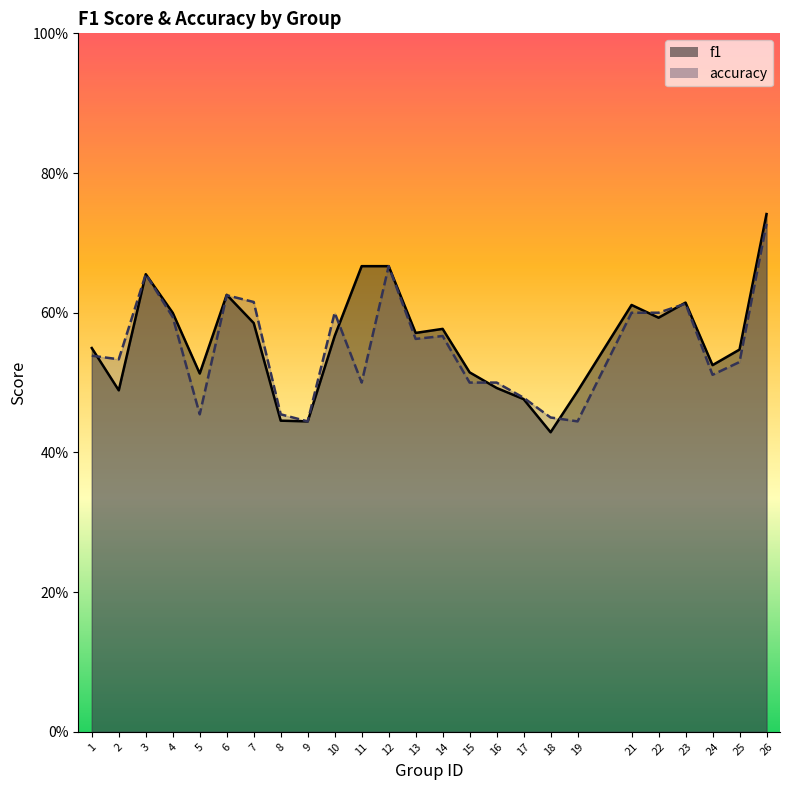

In accuracy, how many points are lower than both neighbors (excluding endpoints)?

7